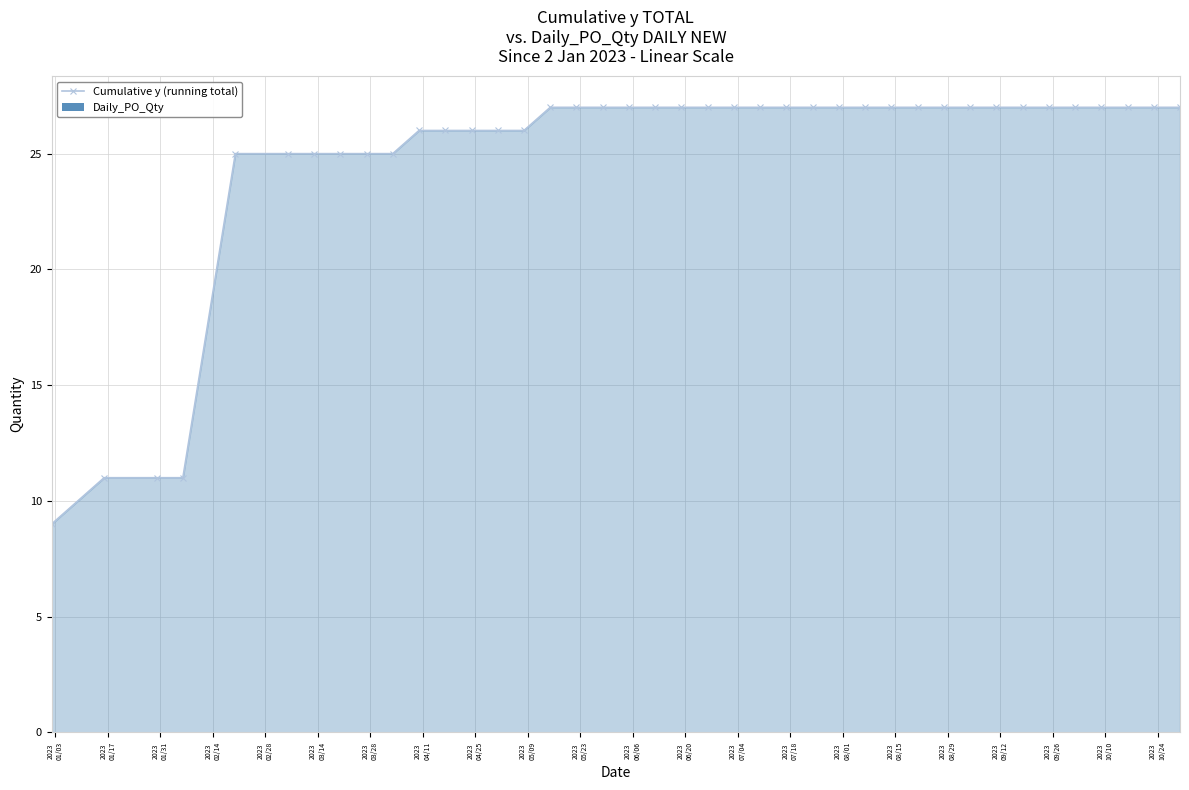

How many lines are shown in the chart?

1